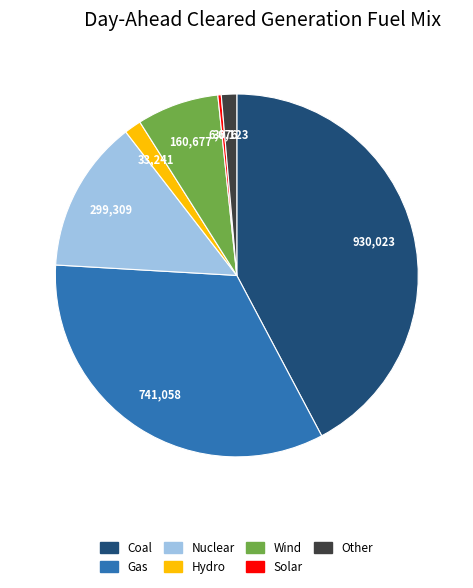

Between Gas and Hydro, which is larger?

Gas